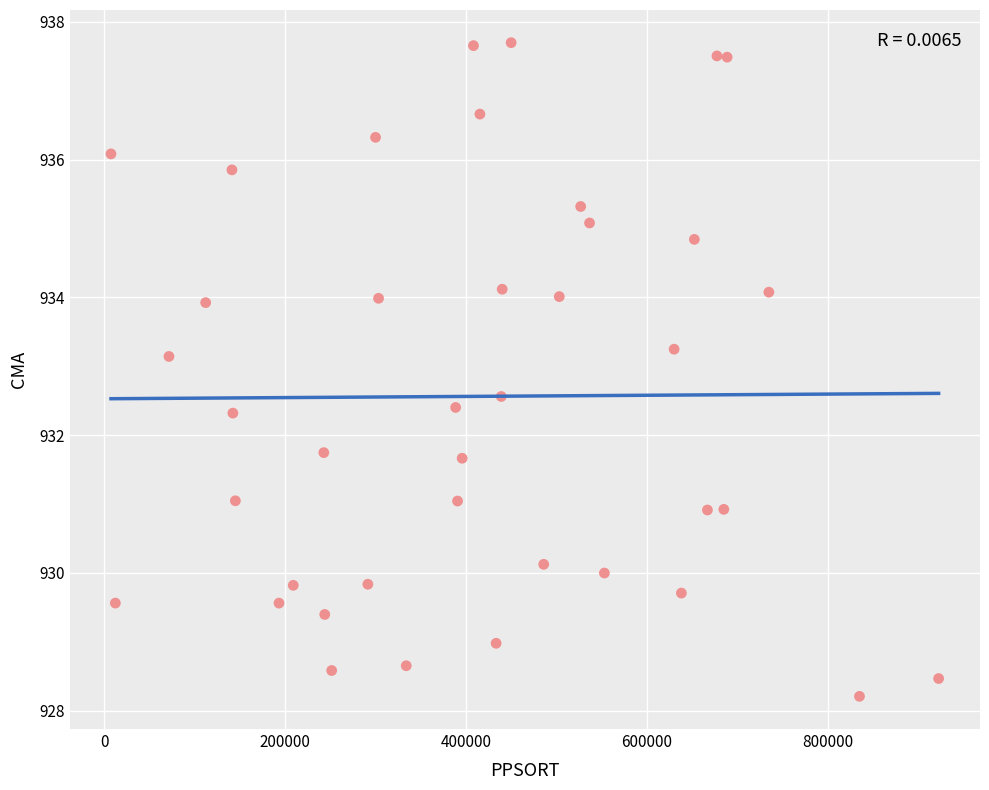

What is the range of Y values (max minus min)?

9.5